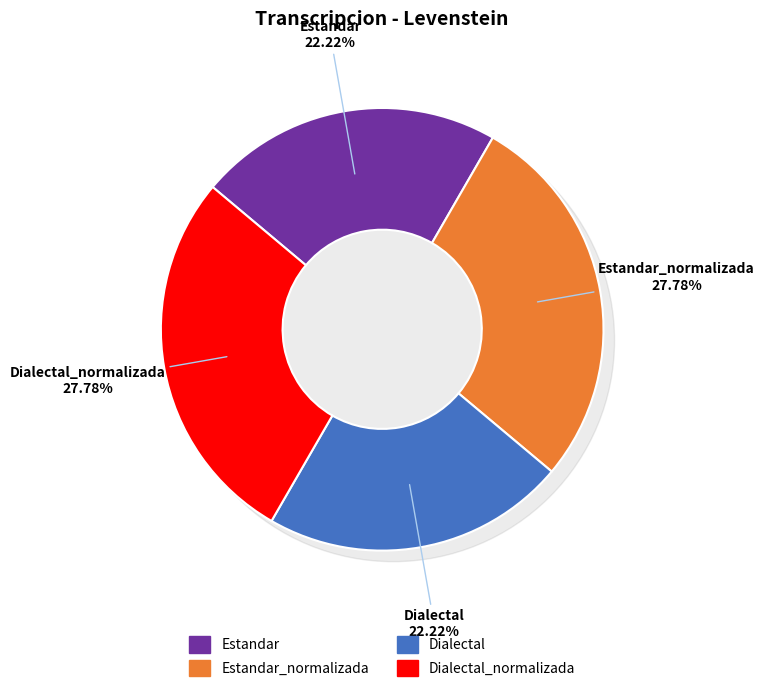

Which slice is the largest?

Estandar_normalizada